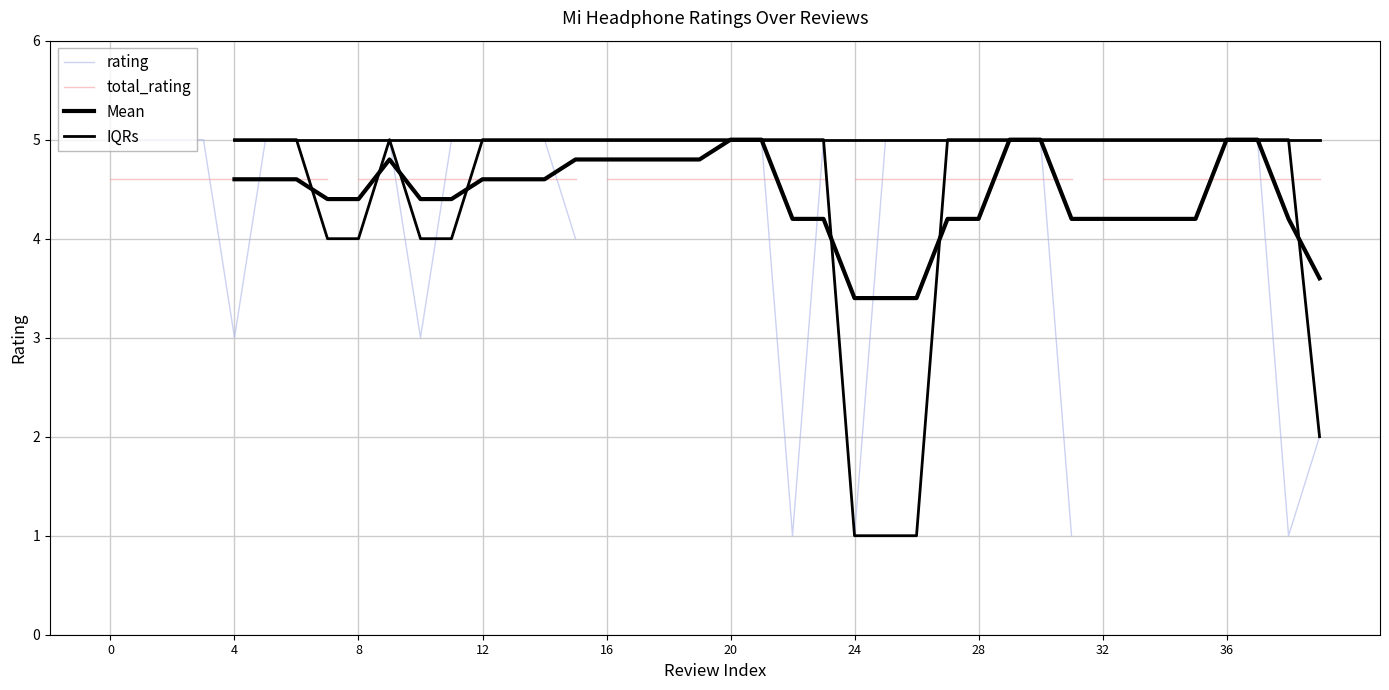

True or false: total_rating has more than 0 points higher than both neighbors.

False